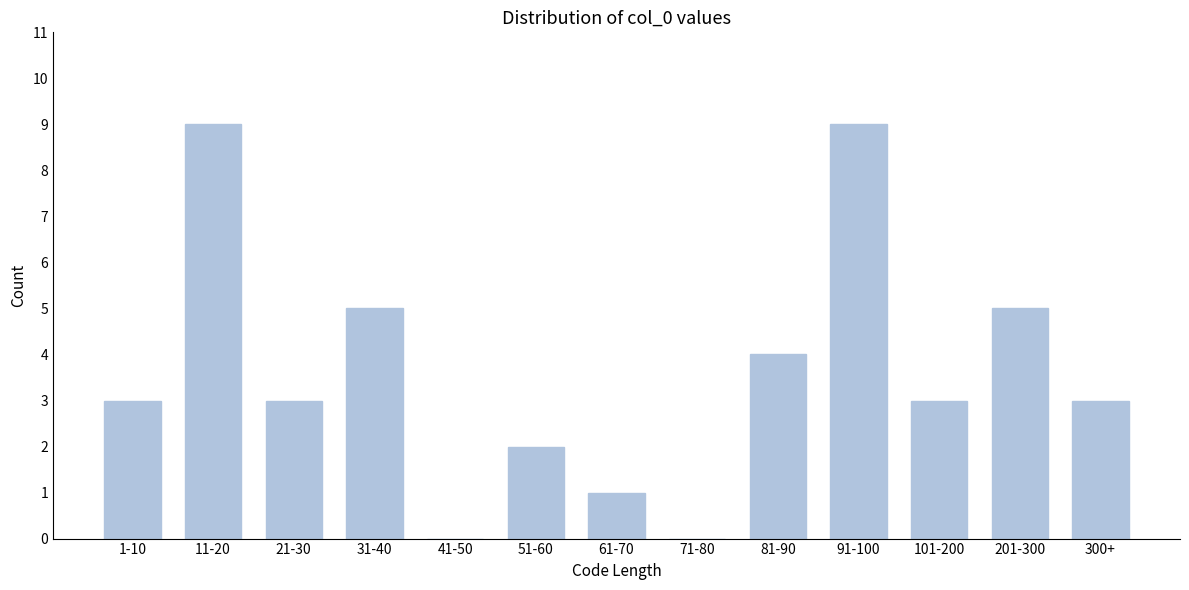

Reading left to right, transcribe all the data shown in this chart.

1-10=3	11-20=9	21-30=3	31-40=5	41-50=0	51-60=2	61-70=1	71-80=0	81-90=4	91-100=9	101-200=3	201-300=5	300+=3